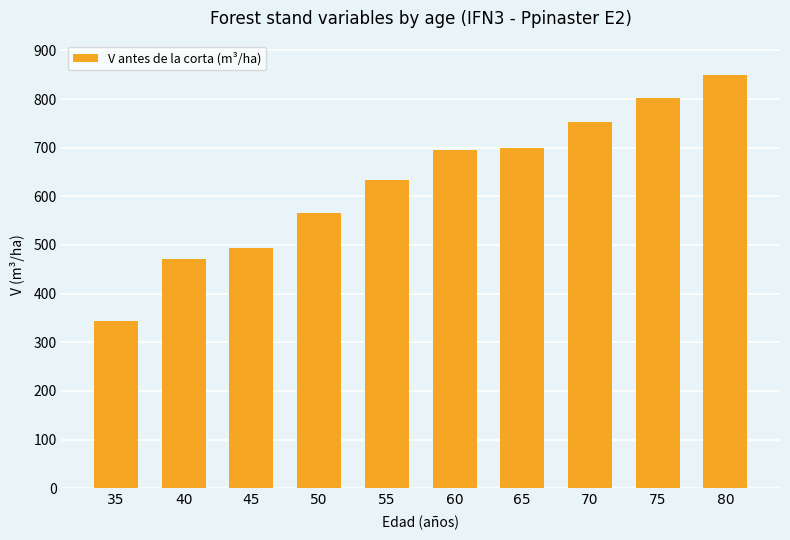

What is the greatest value displayed?

850.2